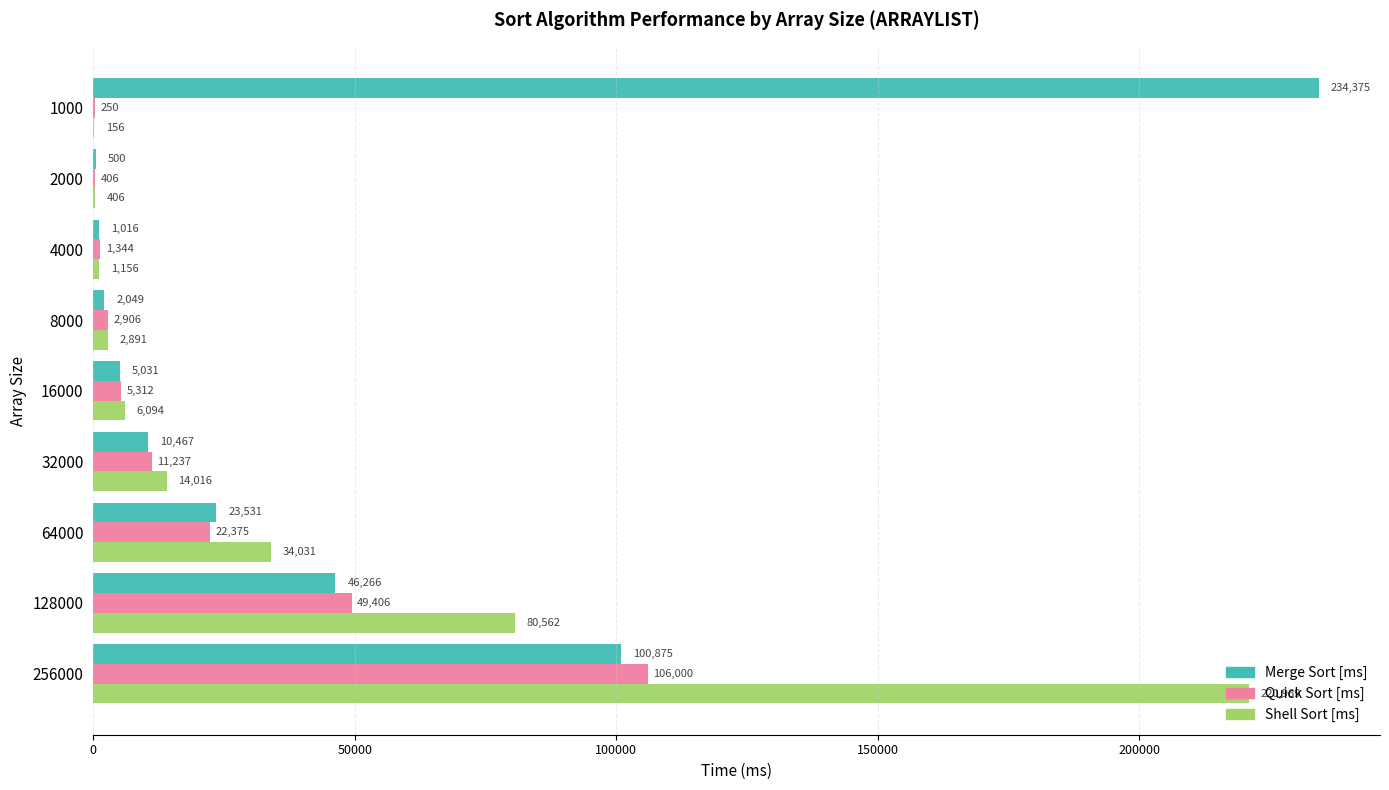

Which series changed the most between 16000 and 128000?

Shell Sort [ms]